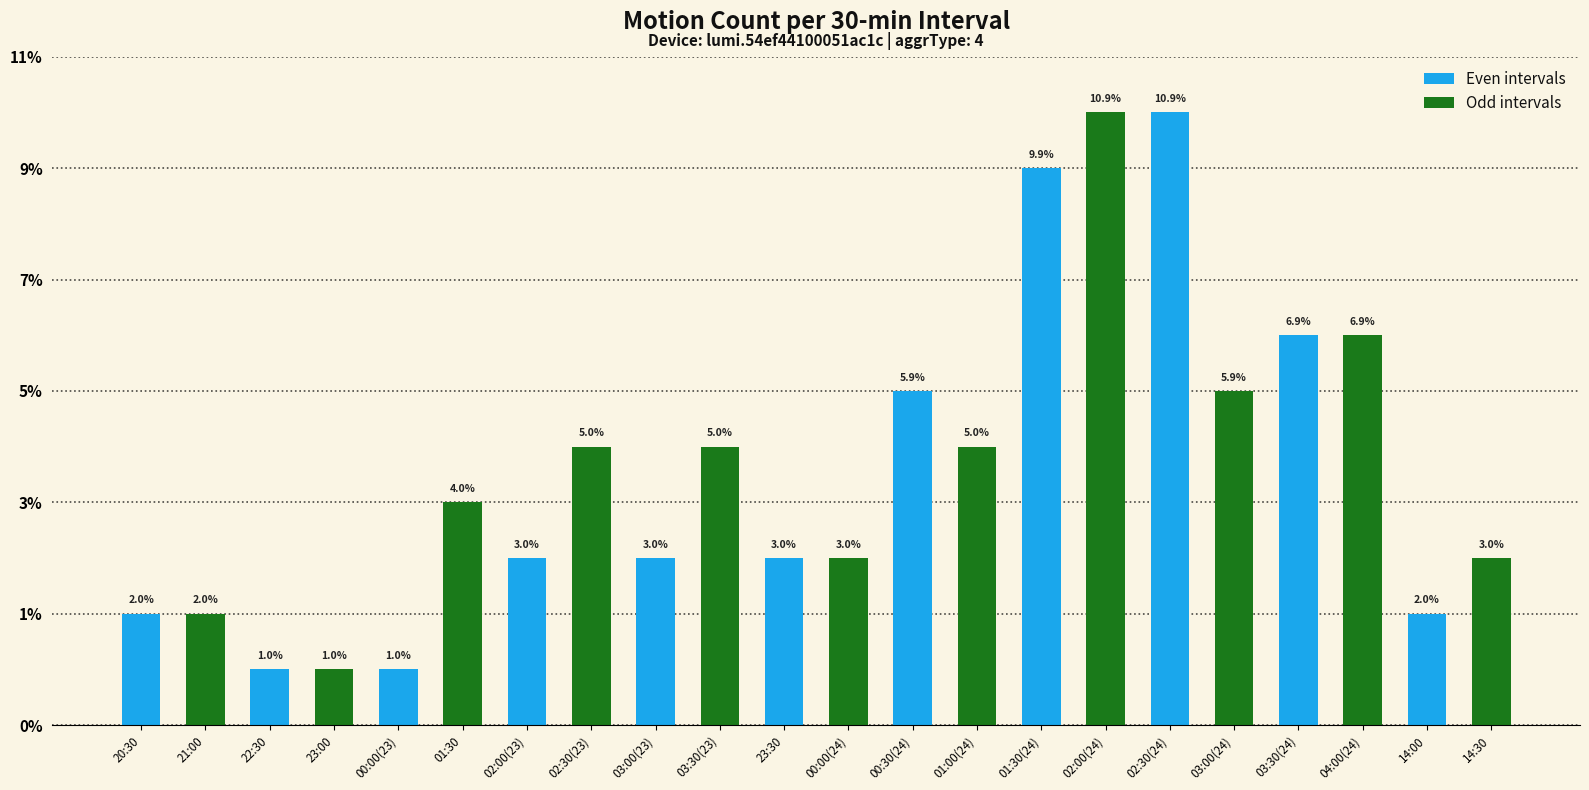

What are all the series names shown in the legend?

Even intervals, Odd intervals